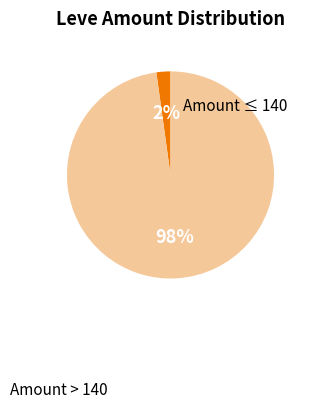

Is there a majority slice in this chart?

Yes